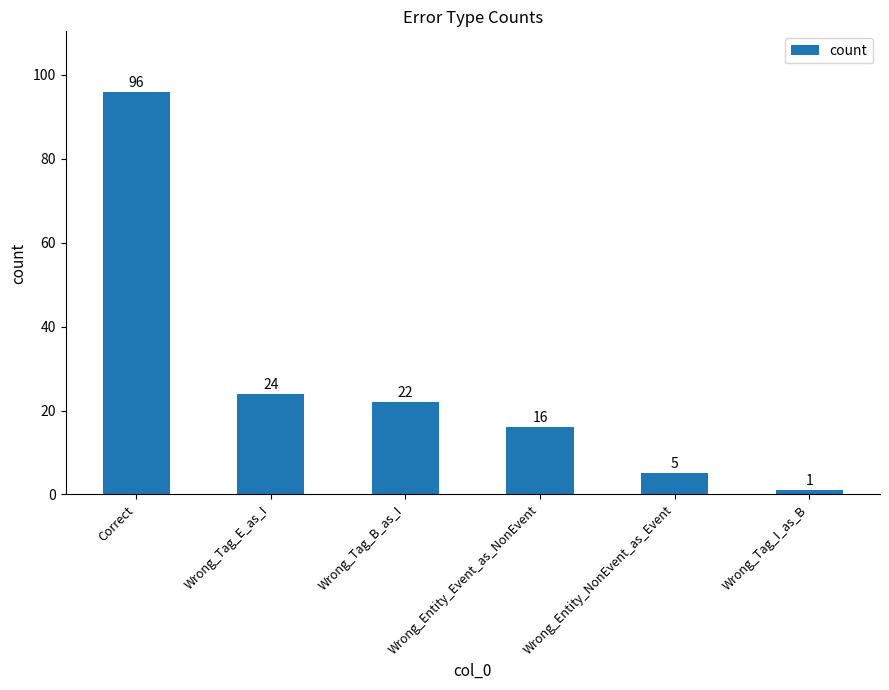

Are the bars horizontal?

No